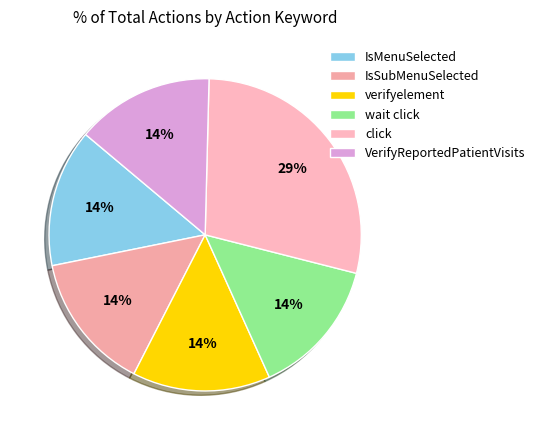

Do IsSubMenuSelected and verifyelement together represent more than half of the pie?

No